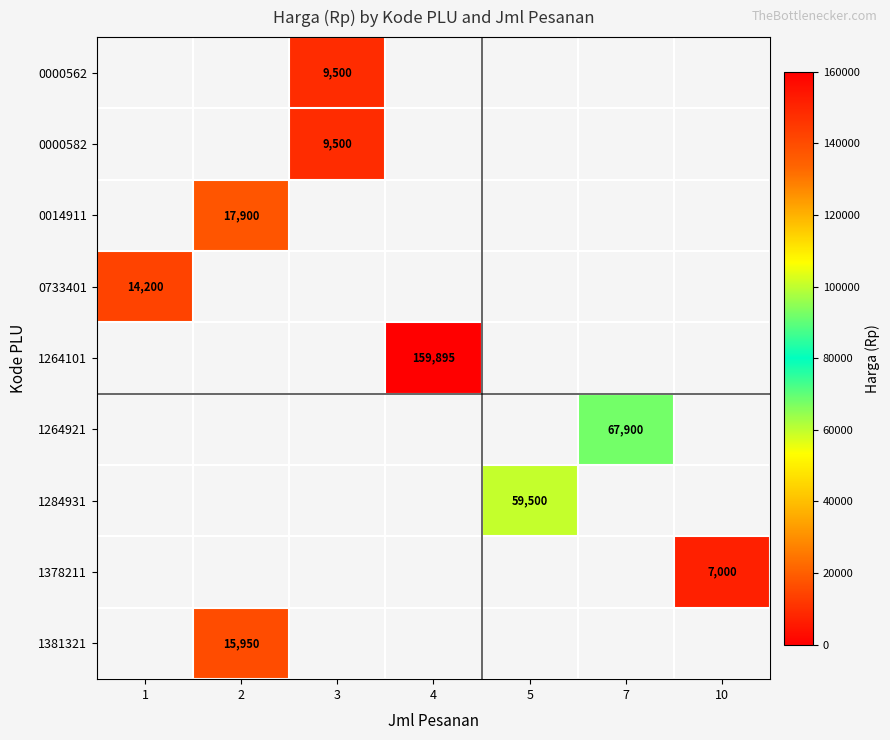

The value of 1284931 at 5 is 59500. True or false?

True